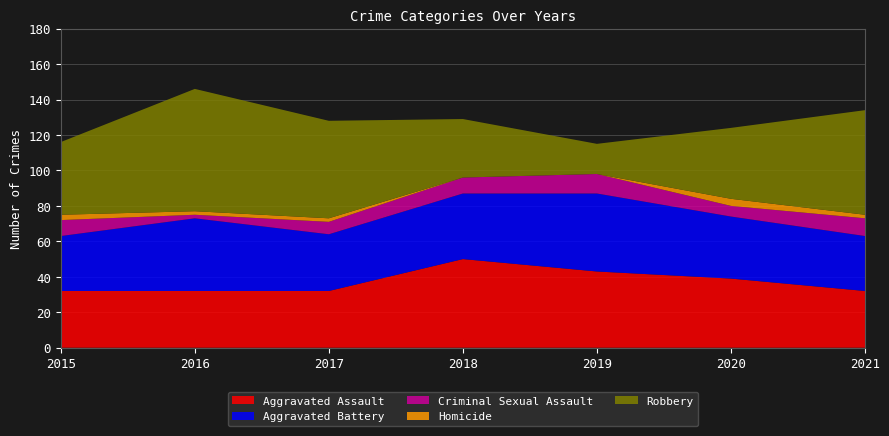

Reading left to right, list all the values displayed in this chart.

Aggravated Assault: 32	32	32	50	43	39	32
Aggravated Battery: 31	41	32	37	44	35	31
Criminal Sexual Assault: 9	2	7	9	11	6	10
Homicide: 3	2	2	0	0	4	2
Robbery: 41	69	55	33	17	40	59